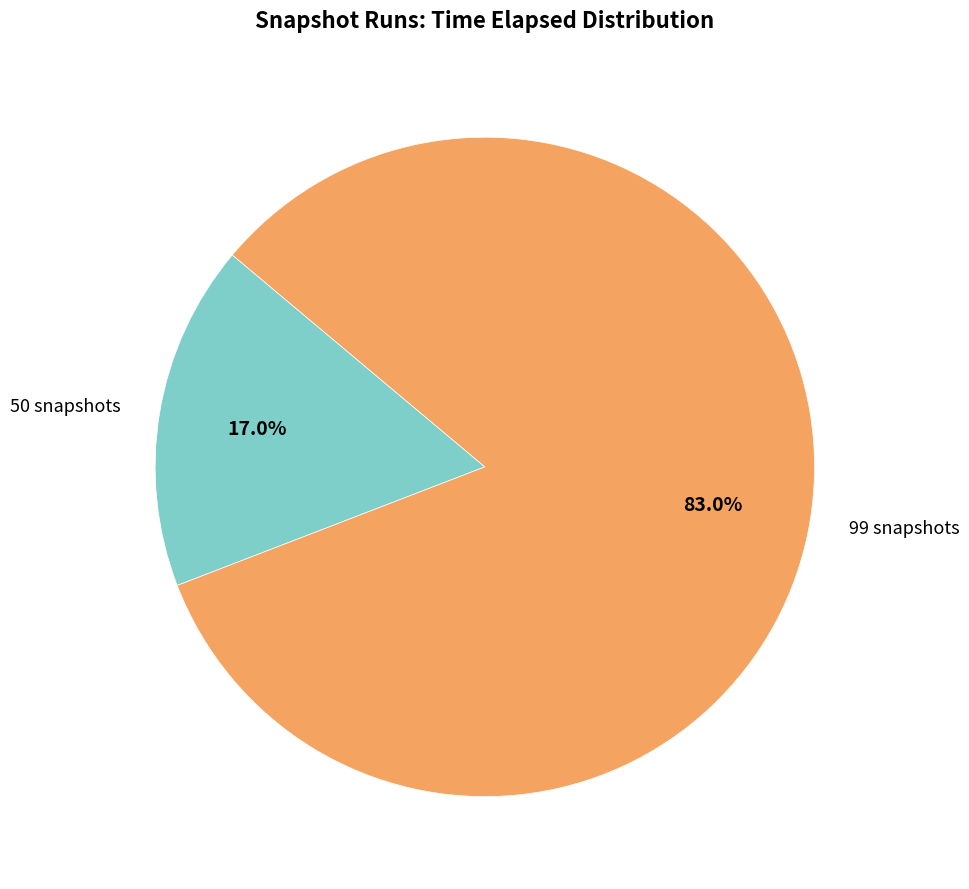

To the nearest percent, what is the average slice percentage?

50%